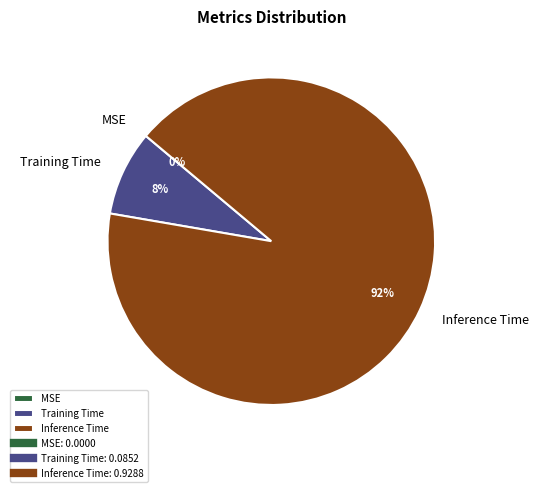

Which has a higher value, Training Time or Inference Time?

Inference Time